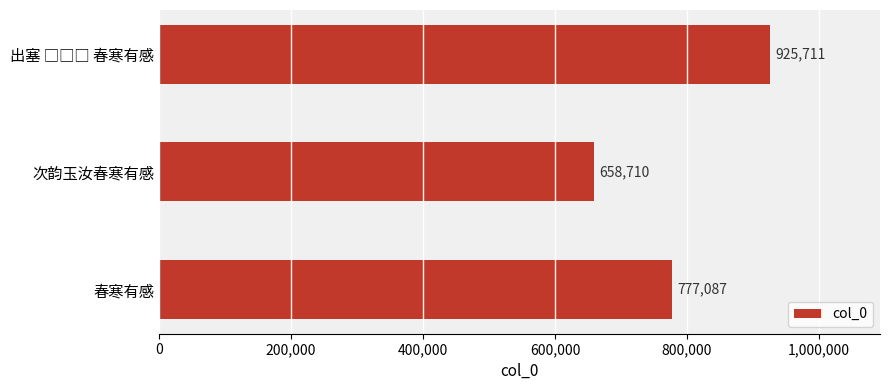

What is the average value?

787169